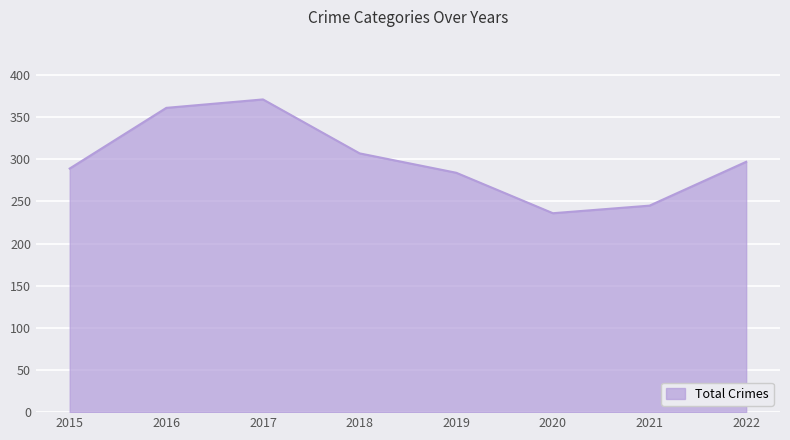

What is the difference between the maximum and minimum values?

135